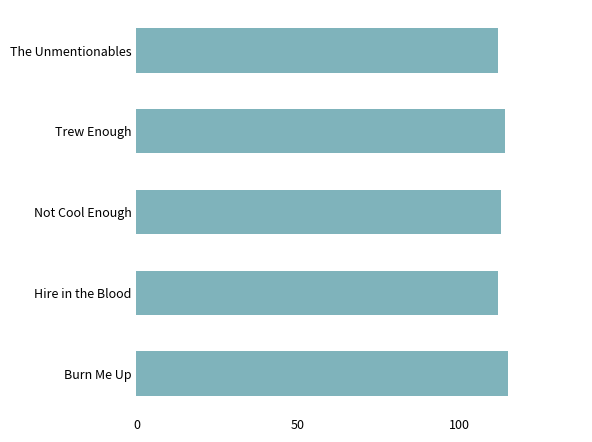

What is the value of the 1st bar from the top?

112